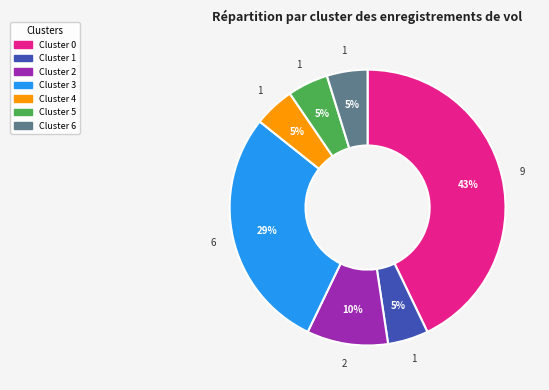

How many segments does this pie chart have?

7